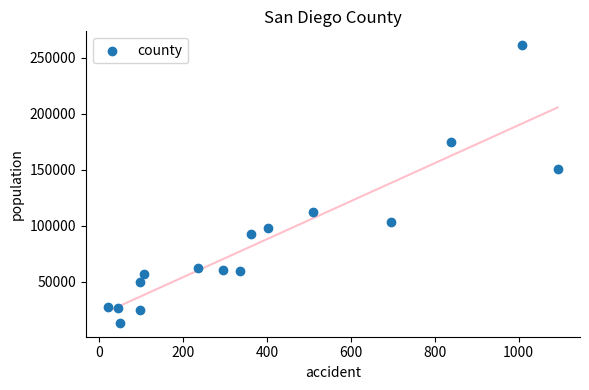

What Y value in the scatter plot is closest to 137162?

150243